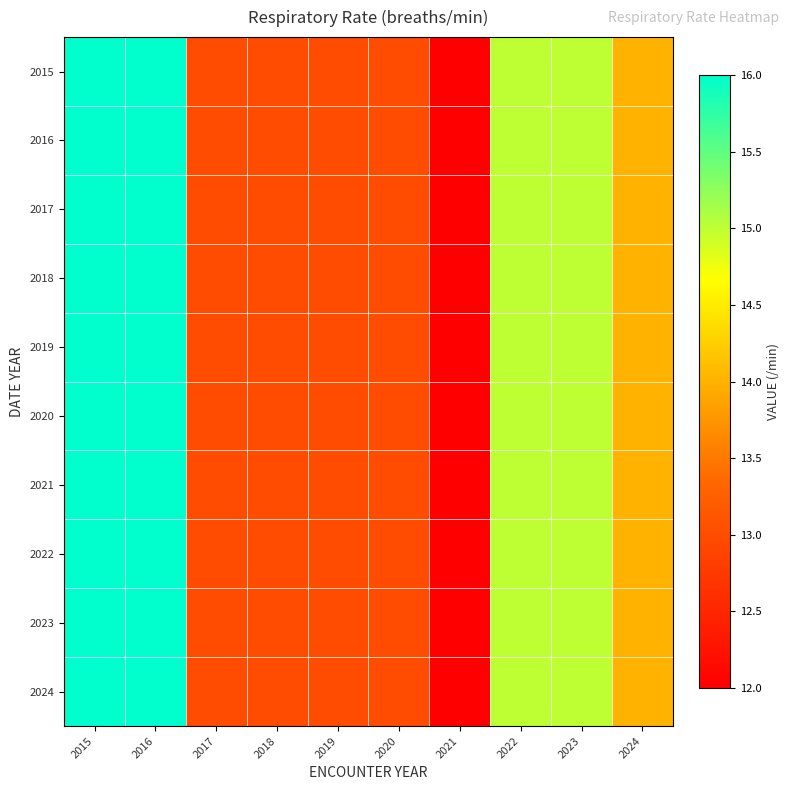

Which series has the largest total across all categories?

2015